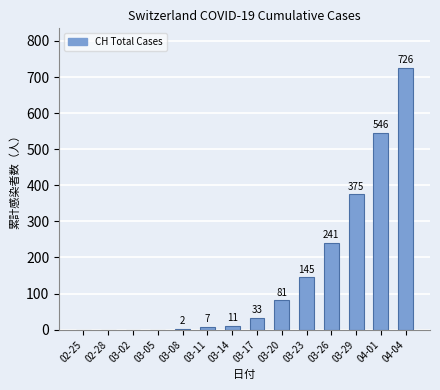

True or false: the data shows 33 at 03-17.

True